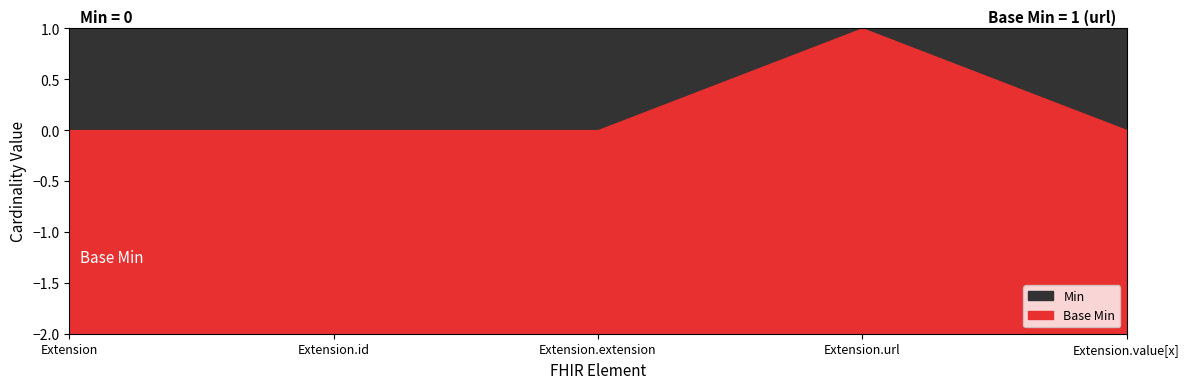

What is the total value across all series at Extension.url?

3